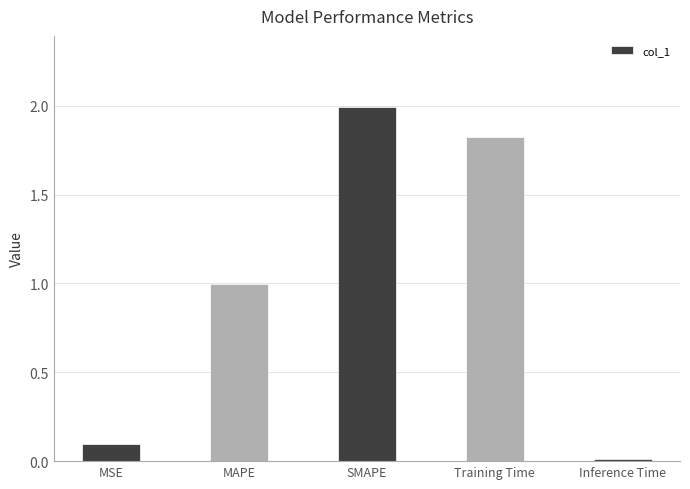

What is the maximum value shown in the chart?

2.0